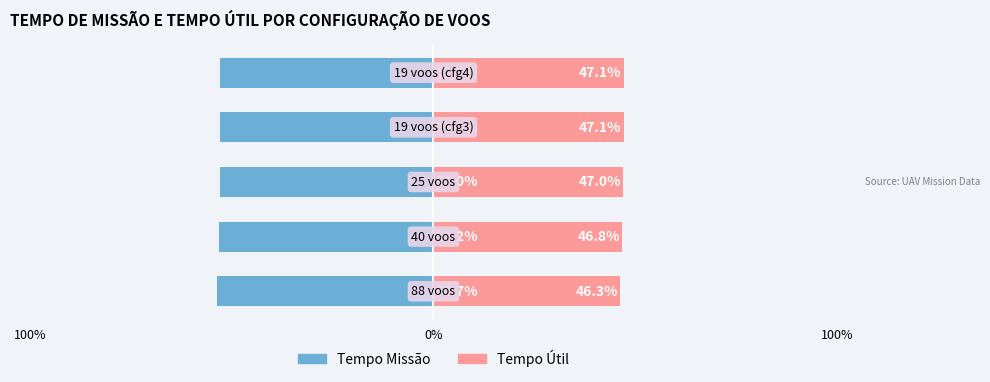

What is the smallest value displayed?

-53.7